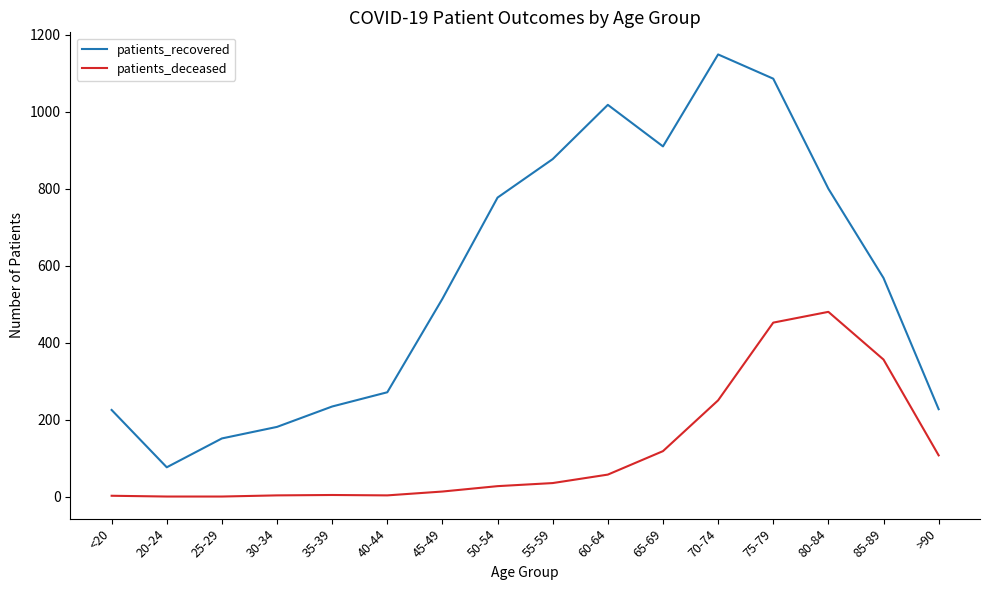

Does the chart display data point markers on the line(s)?

No